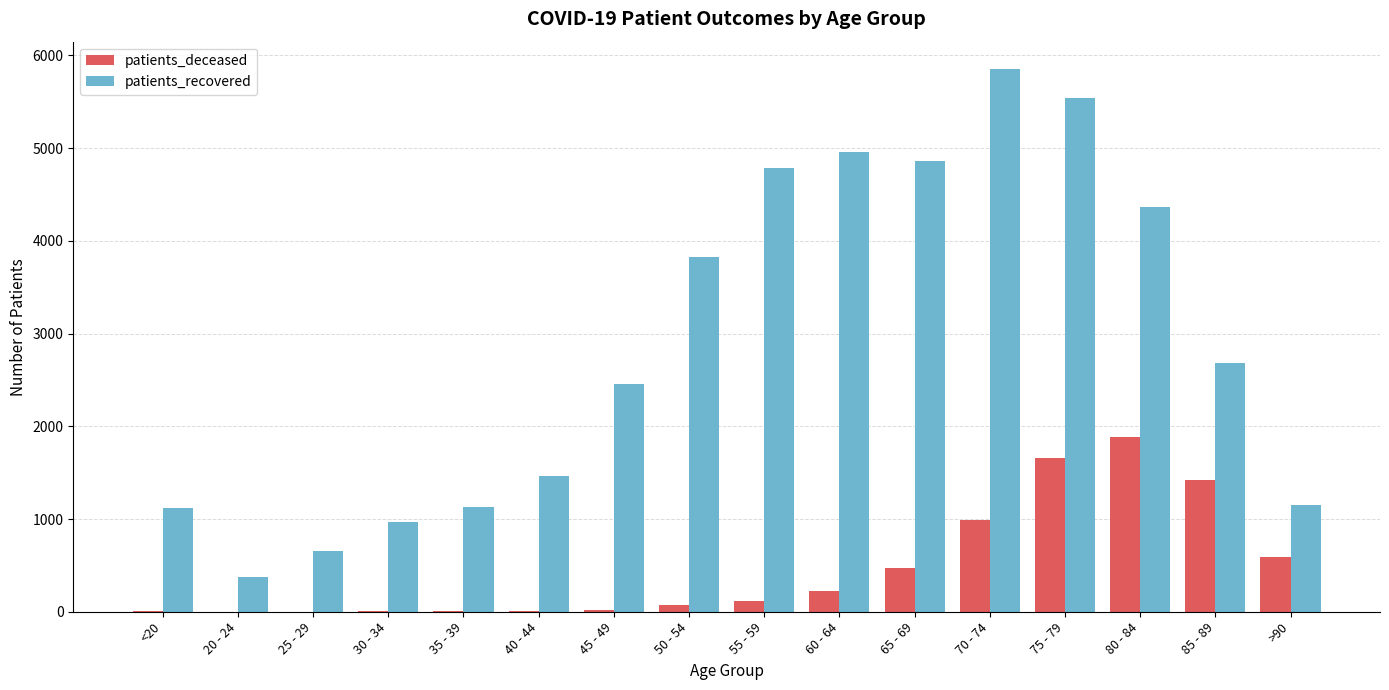

Which category has the highest value in the patients_deceased series?

80 - 84